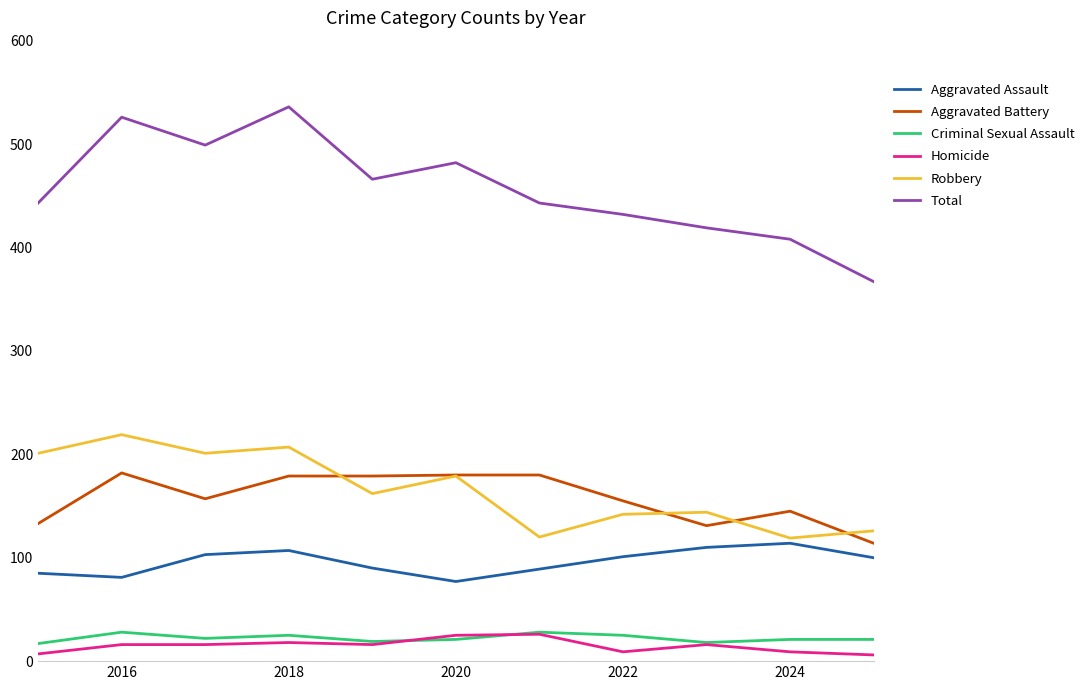

True or false: Total and Homicide intersect in this chart.

False